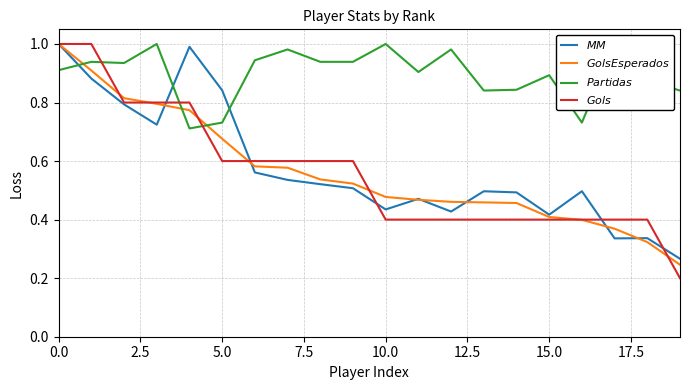

What is the minimum value for $Partidas$?

0.7